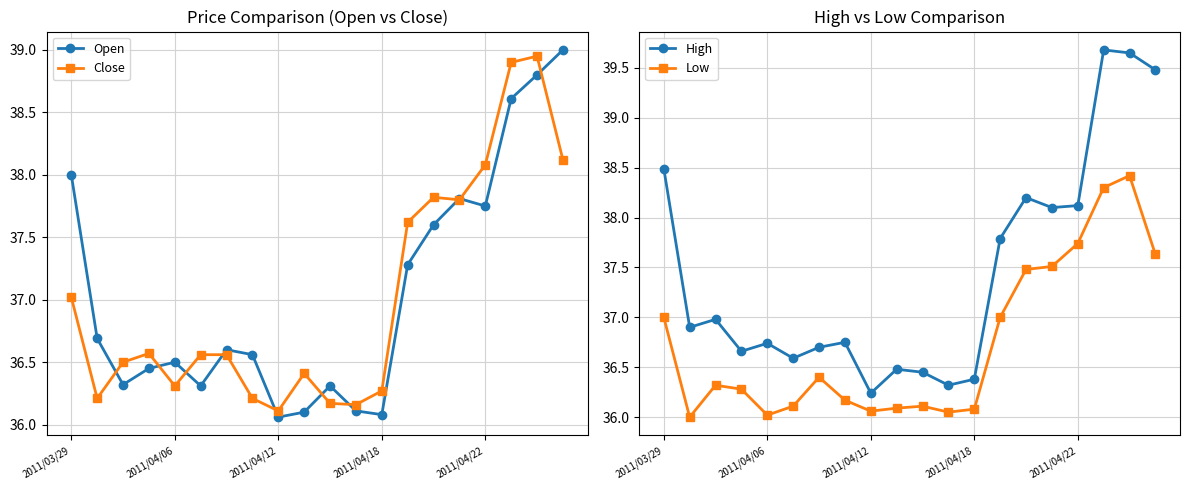

The value of Low at 17 is 65.1. True or false?

False